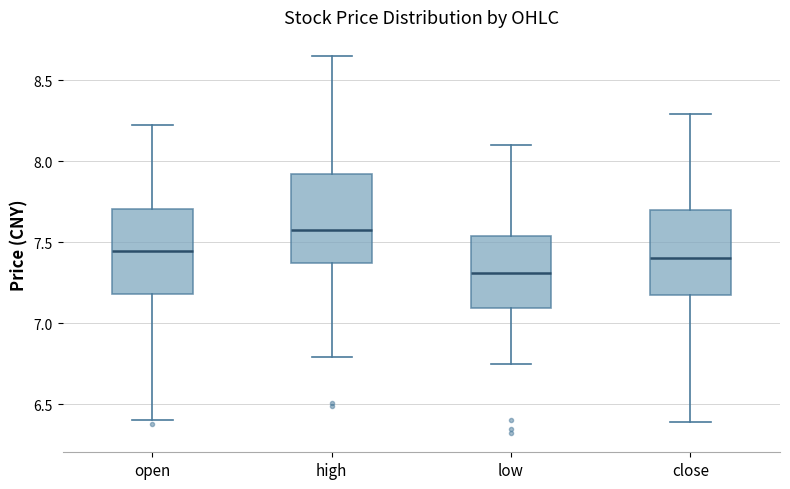

Reading left to right, transcribe this box plot: for each box, give where its median line is, the range the box spans, and where its two whiskers end, as read against the y-axis. The values are not printed on the chart, so give them approximately, as read against the axis.

open: median 7.45, box 7.20 to 7.70, whiskers 6.40 to 8.20
high: median 7.60, box 7.35 to 7.90, whiskers 6.80 to 8.65
low: median 7.30, box 7.10 to 7.55, whiskers 6.75 to 8.10
close: median 7.40, box 7.20 to 7.70, whiskers 6.40 to 8.30